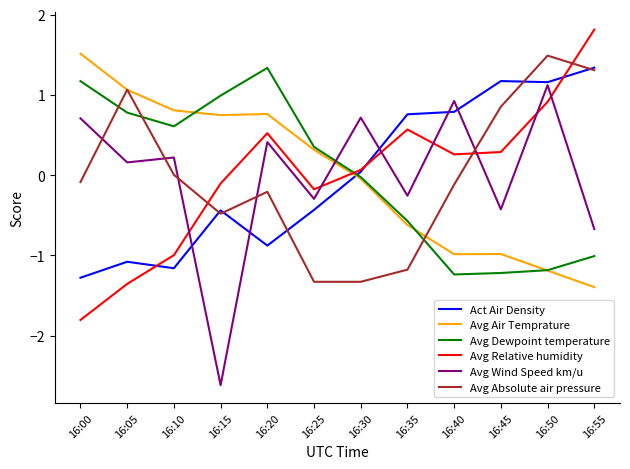

What is the difference between the second highest and minimum values in the Avg Air Temprature series?

2.5